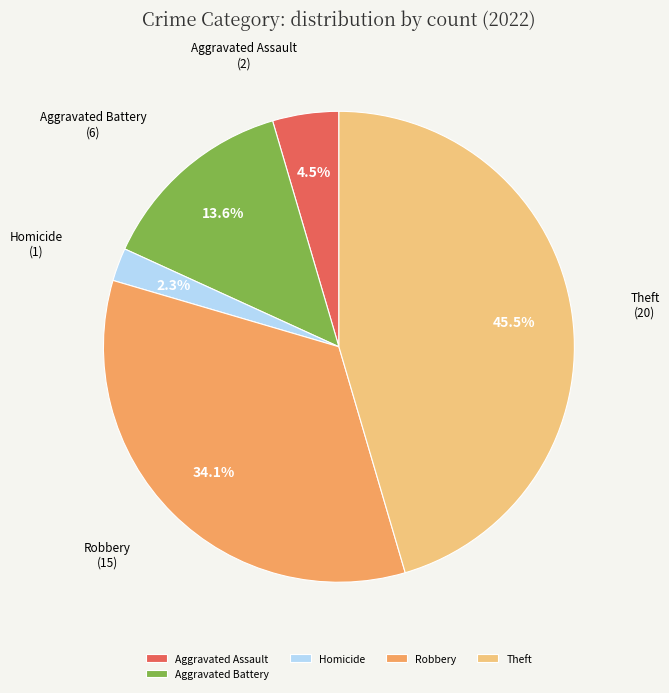

Count the number of slices in the pie.

5